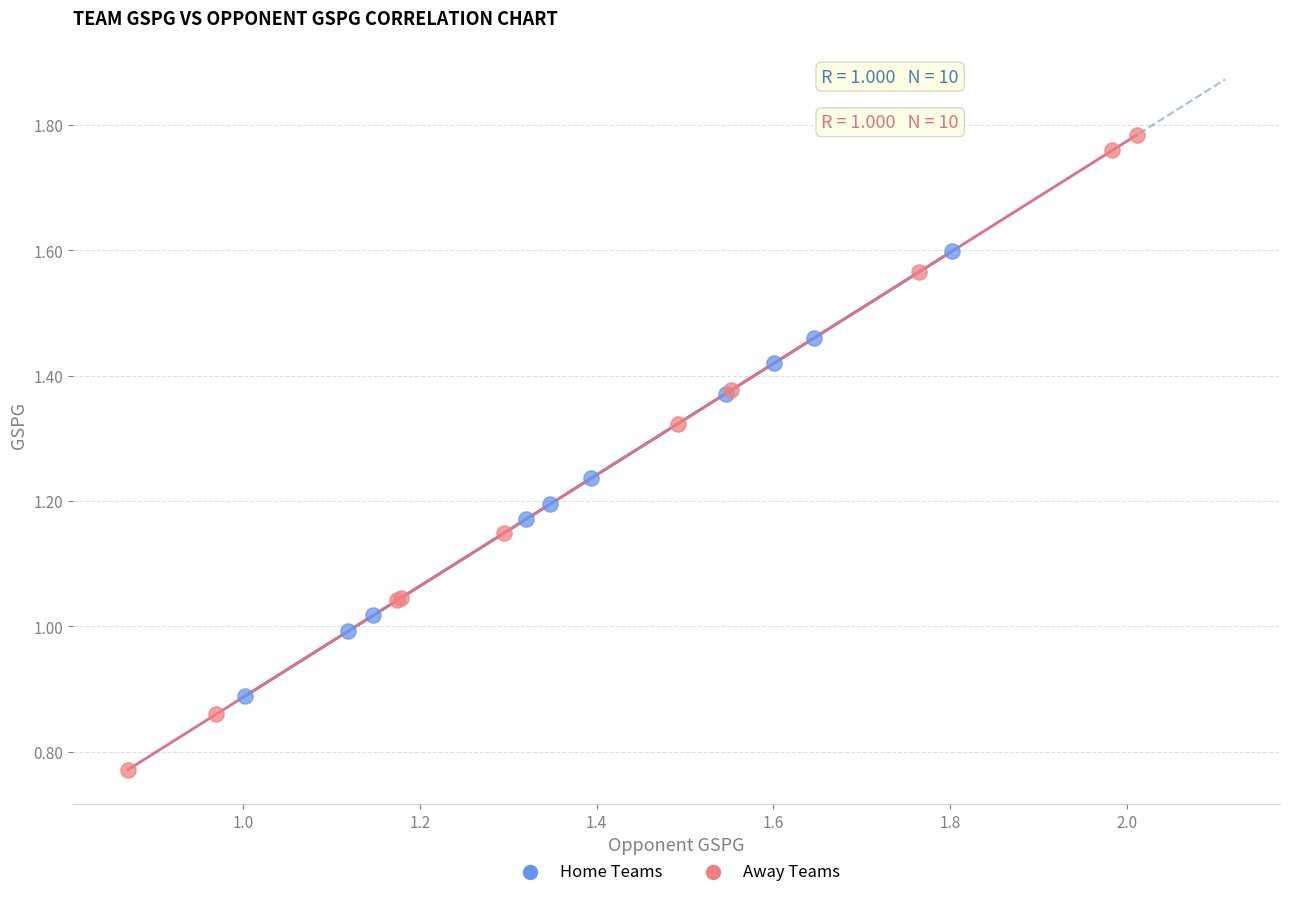

Which series has the widest spread of Y values?

Away Teams